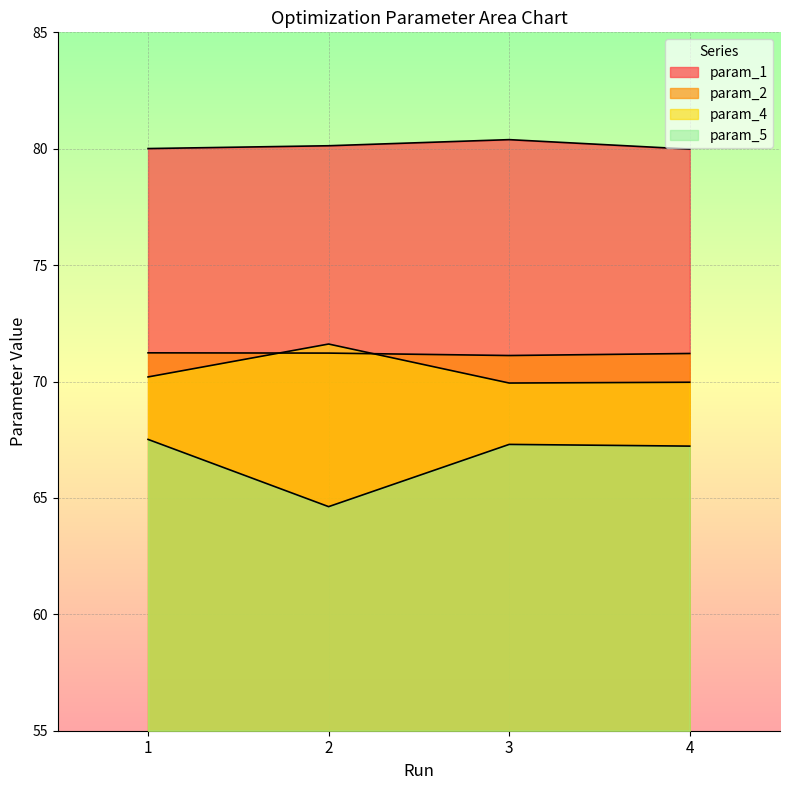

List the labels in order of param_2 value, largest first.

1, 2, 4, 3